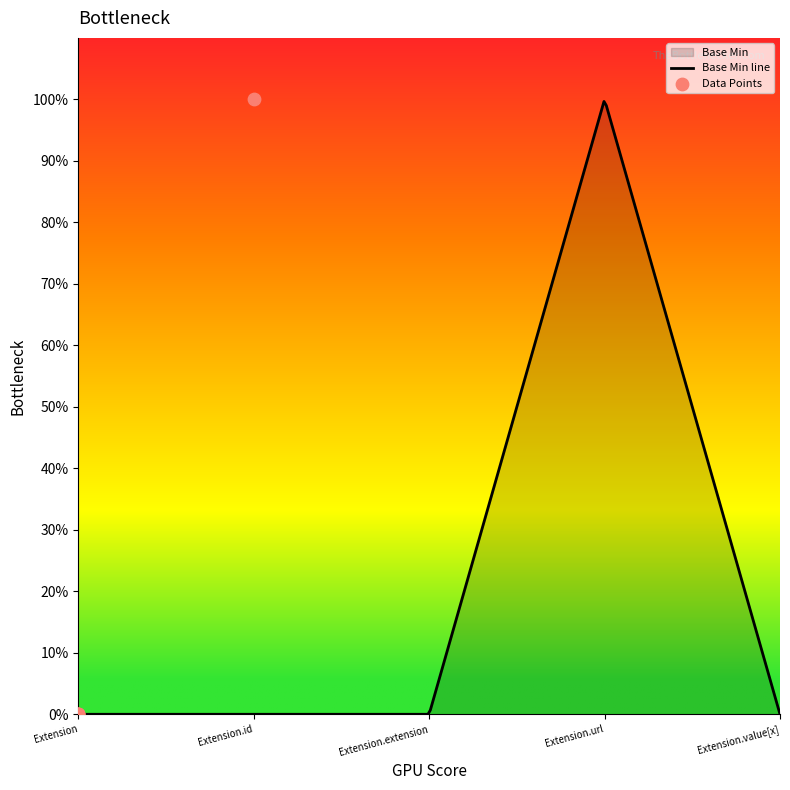

What is the change in value from Extension.extension to Extension.url?

+1